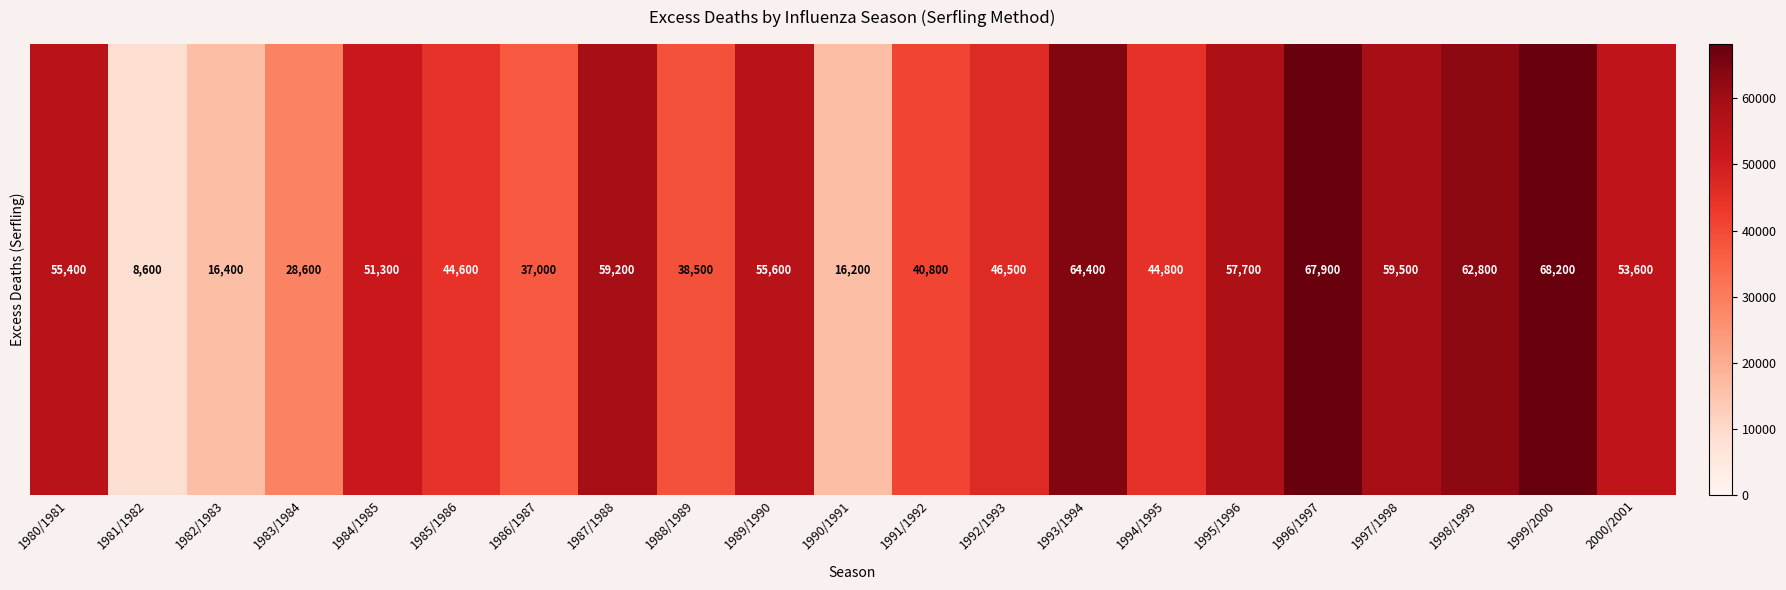

What value does the data have at 1984/1985?

51300